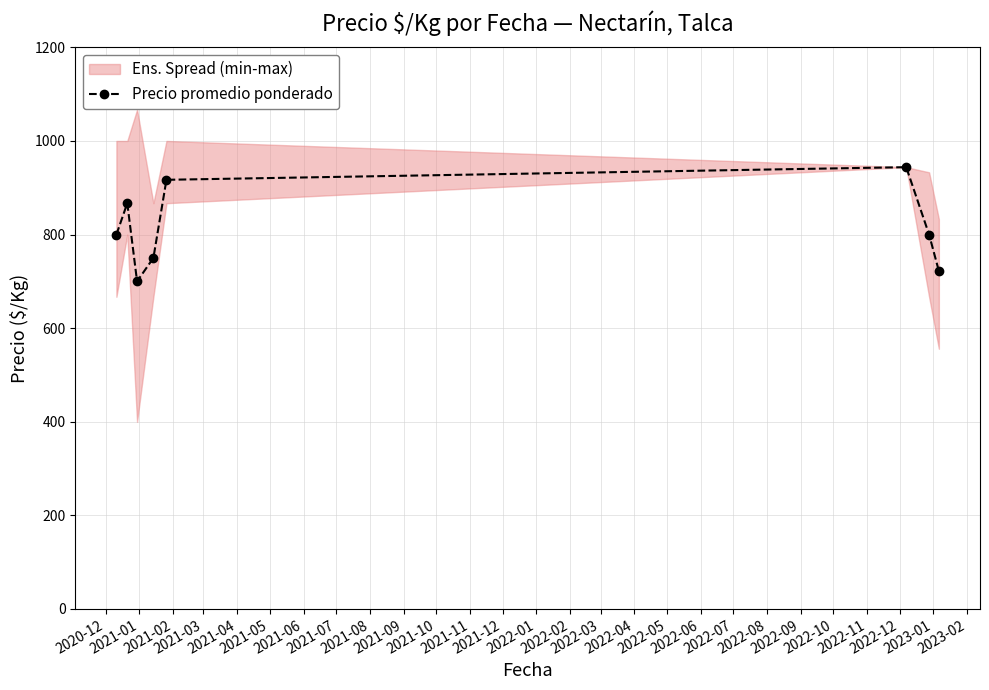

Reading right to left, what are all the values shown in this chart?

722	800	944	917	750	700	867	800